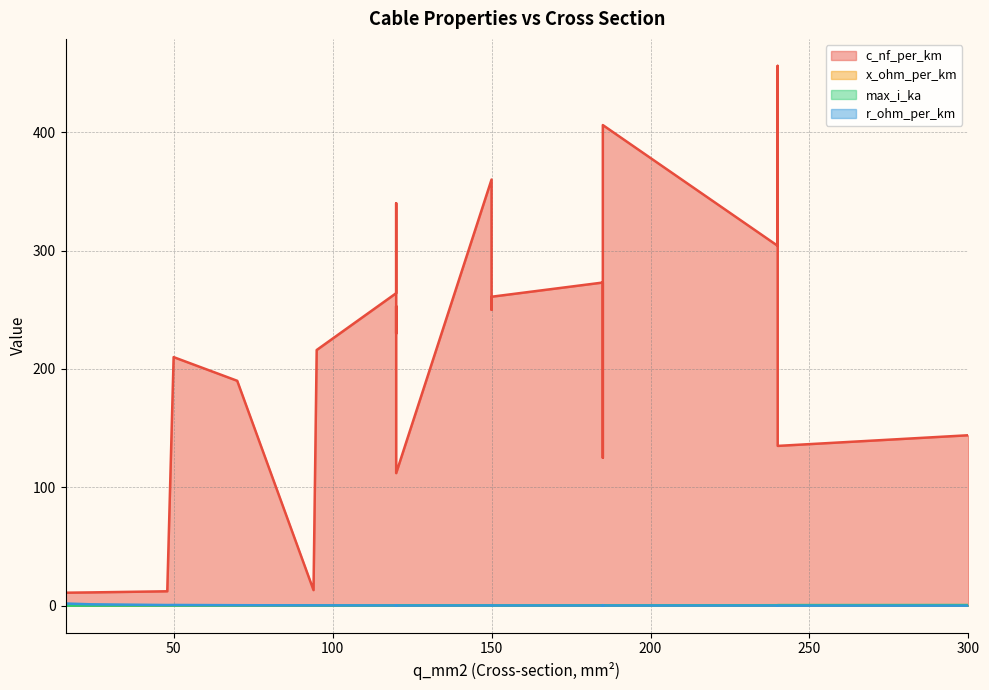

How many intersections are there between x_ohm_per_km and r_ohm_per_km?

1